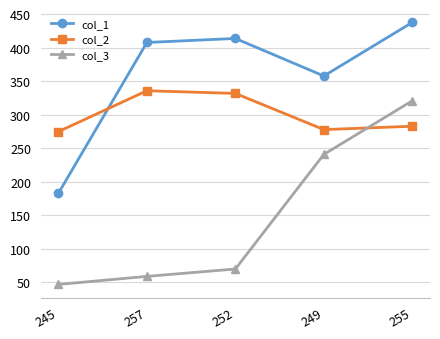

What is the difference between the highest and lowest values at 255?

155